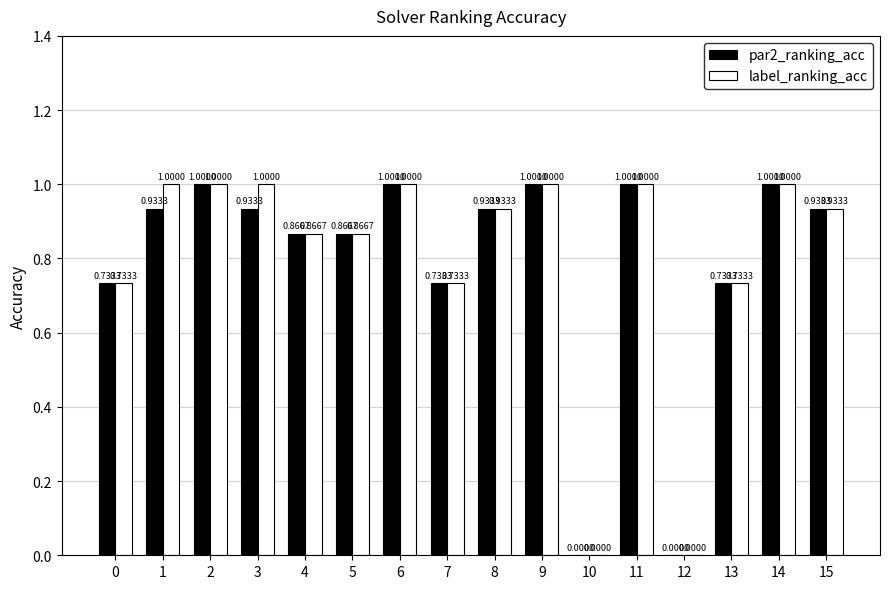

What is the sum of the label_ranking_acc values at 3 and 11?

2.0